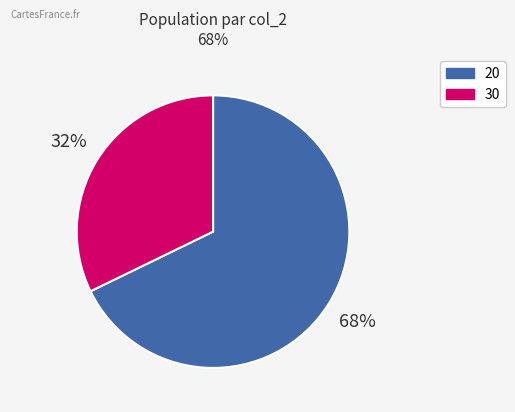

How many slices are in this pie chart?

2